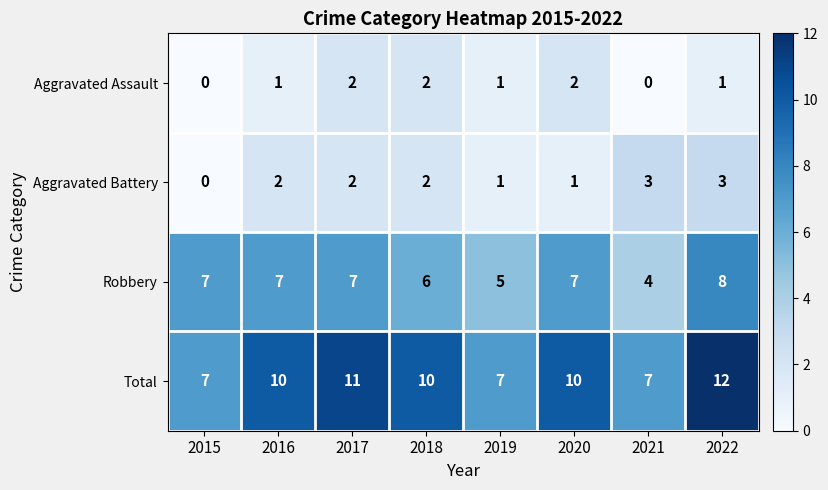

At which category does the chart reach its peak across all series?

2022